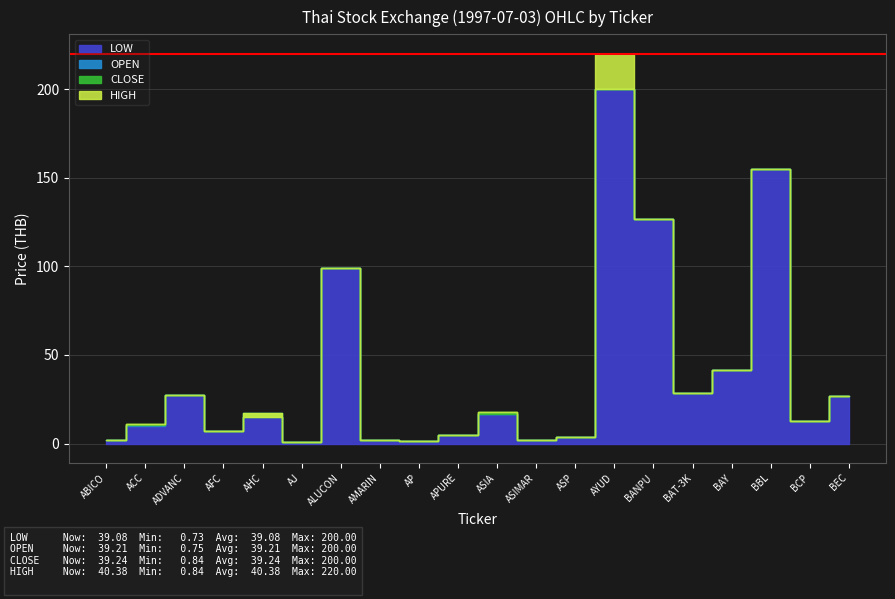

What is the highest value of the HIGH series?

220.0